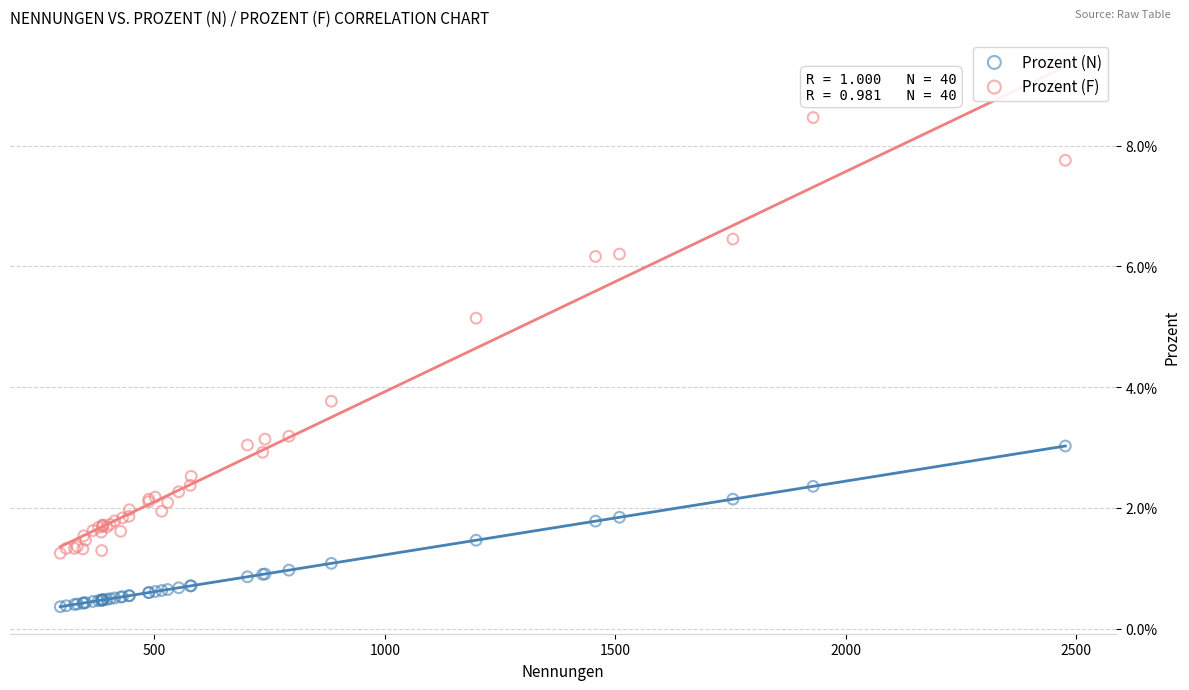

Which series has the largest Y range (max minus min)?

Prozent (F)